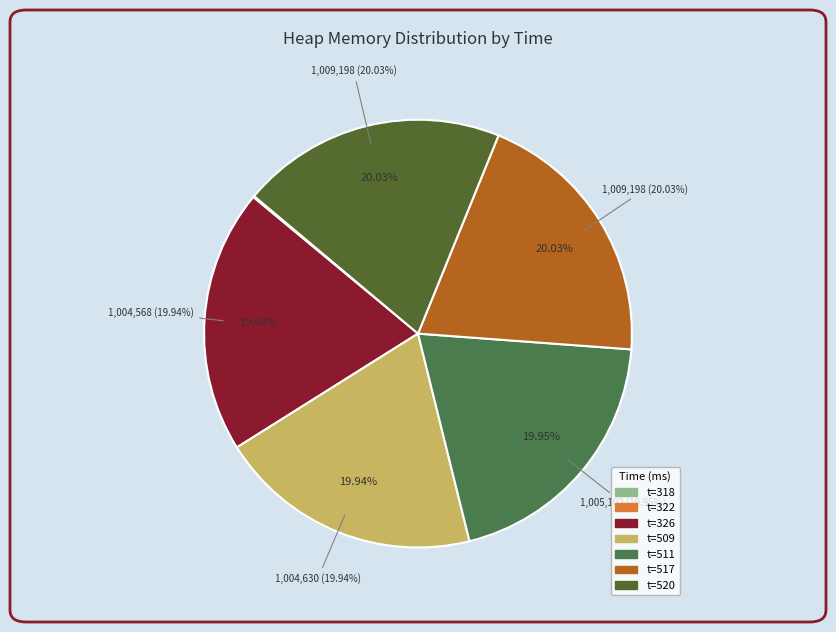

Is there any slice that represents more than half of the pie?

No